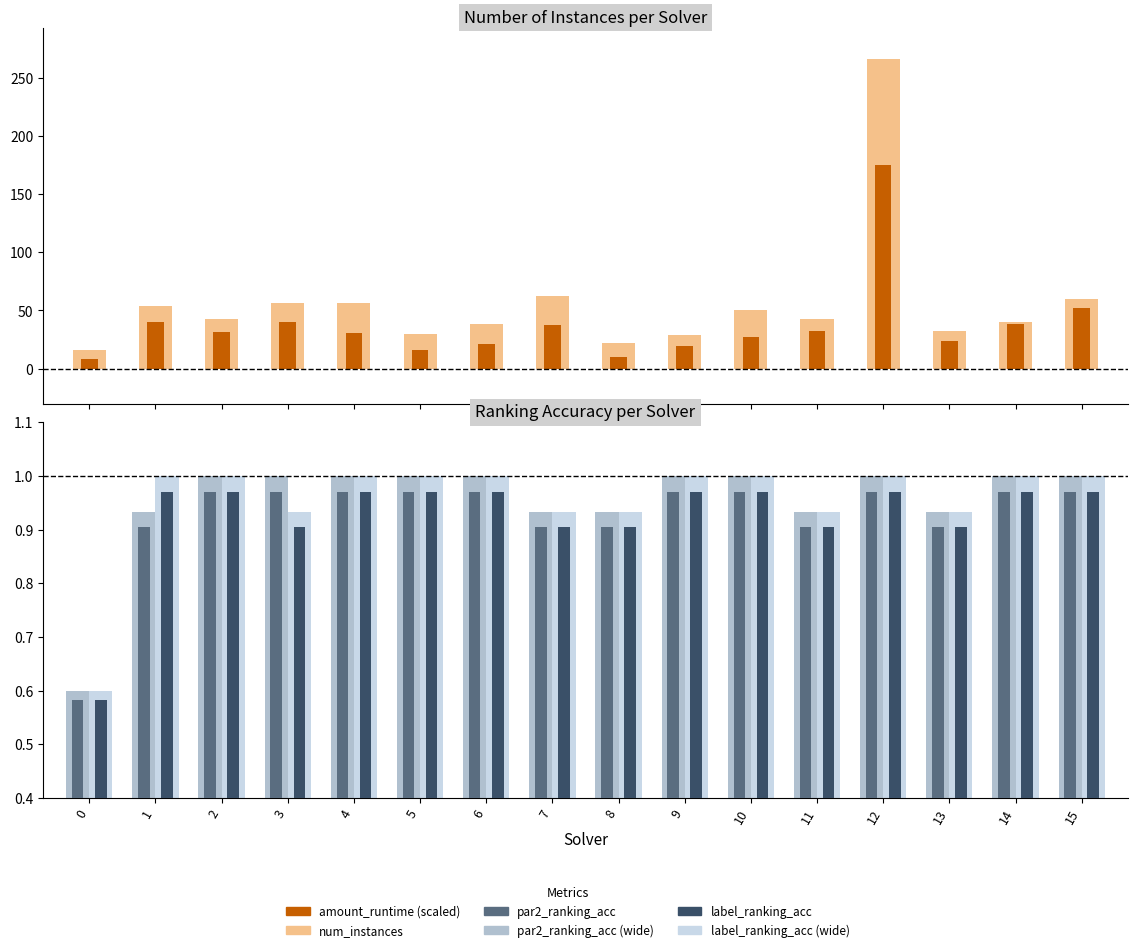

Rank the categories by amount_runtime (scaled) value from highest to lowest.

12, 15, 3, 1, 14, 7, 11, 2, 4, 10, 13, 6, 9, 5, 8, 0